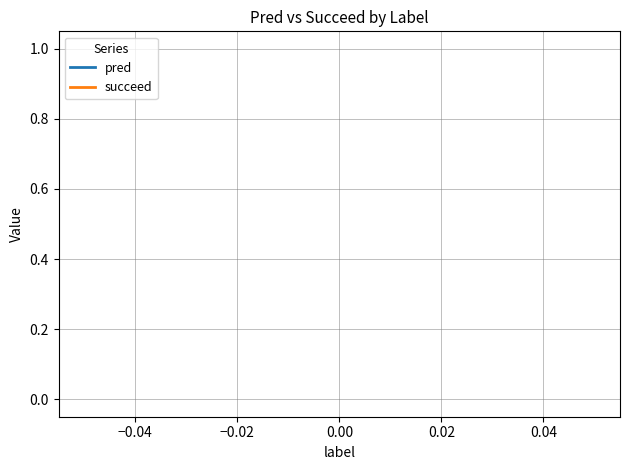

True or false: succeed and pred cross at least once.

False